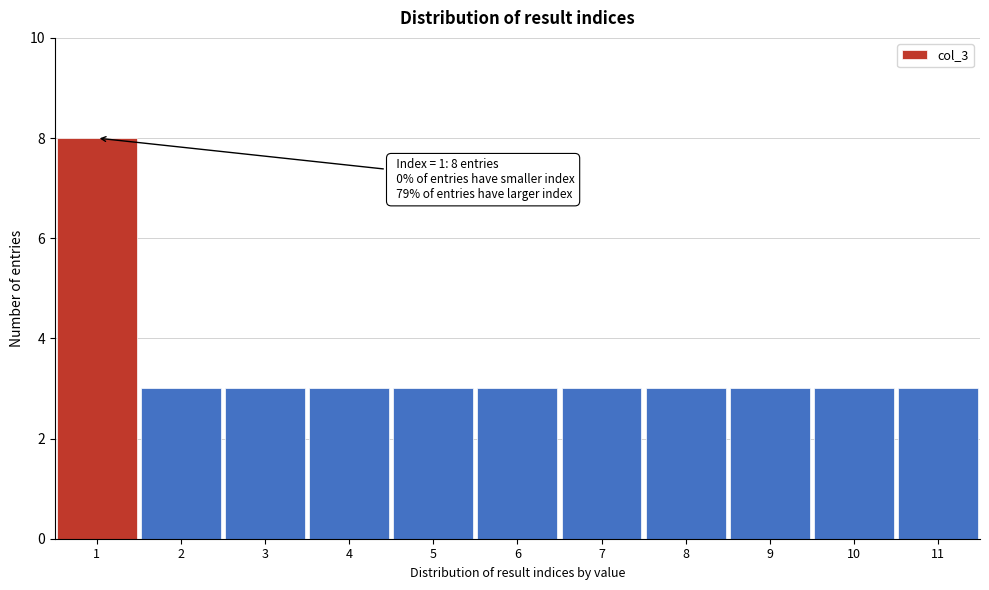

Over which range of the x-axis is the bar tallest?

0.5 to 1.5